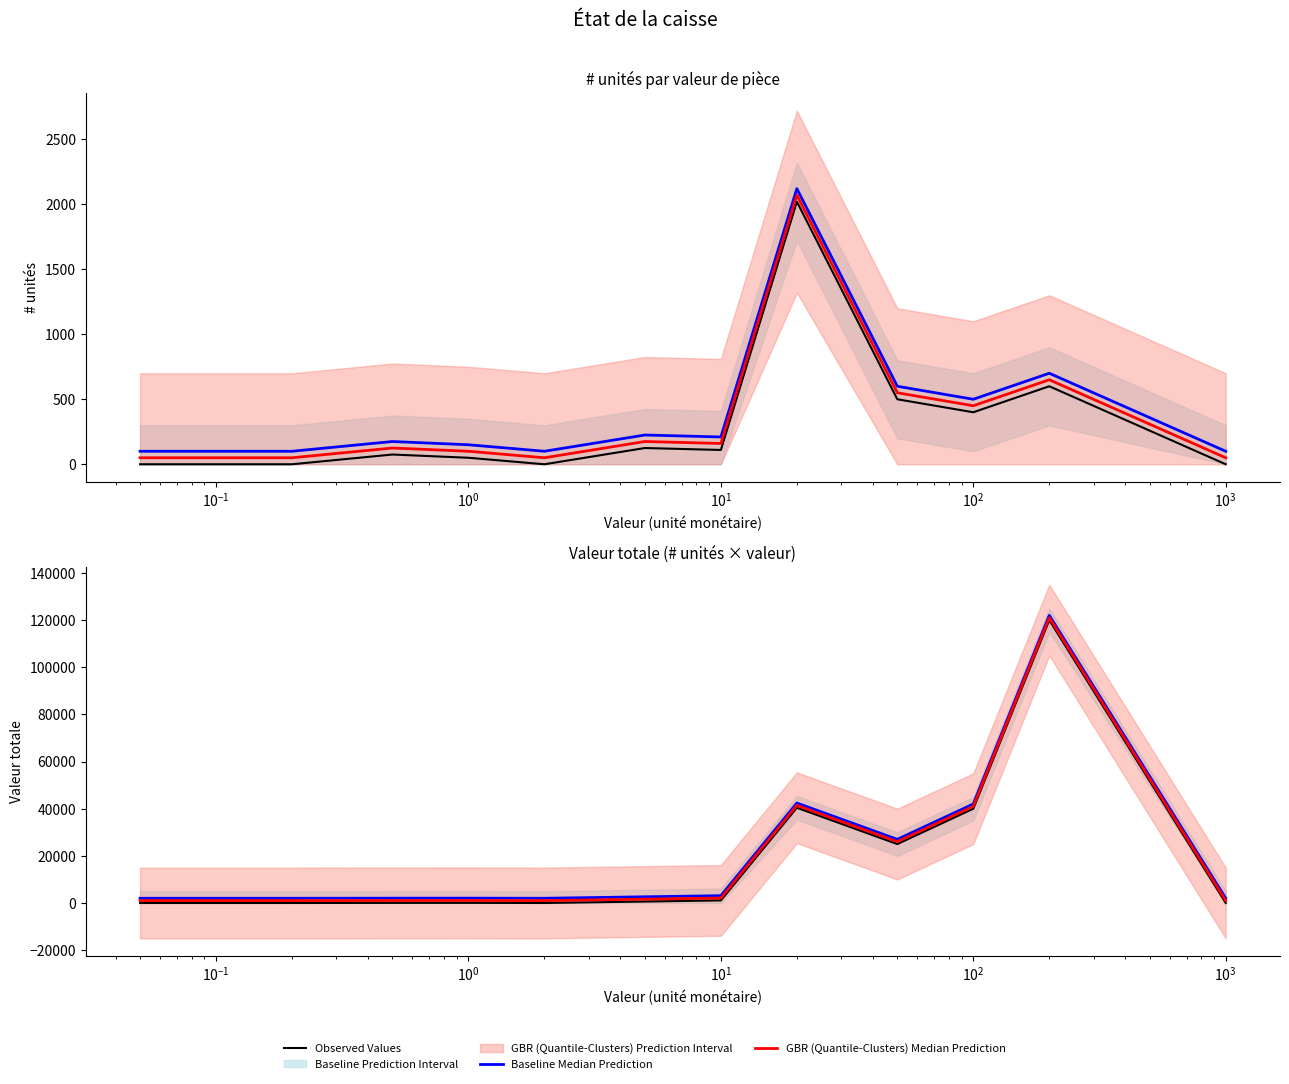

Which series has the largest range (max minus min)?

Observed Values